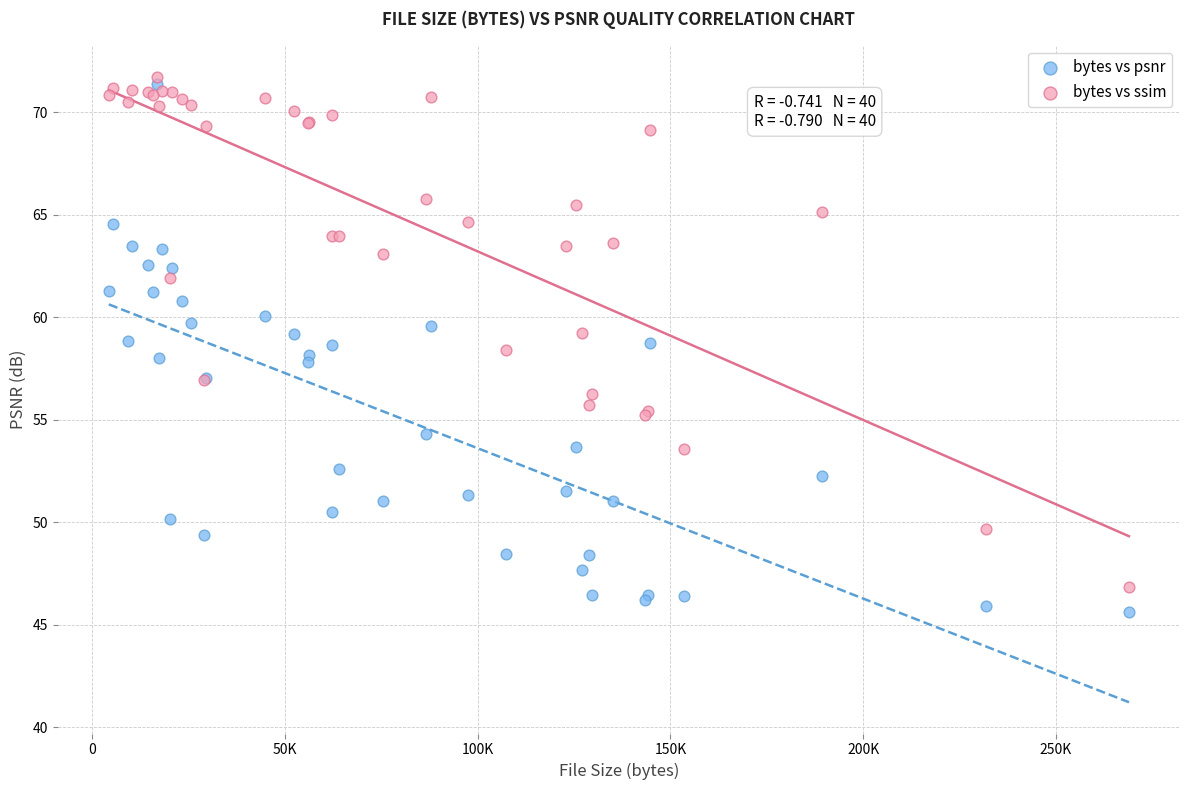

Which series reaches the minimum Y coordinate?

bytes vs psnr